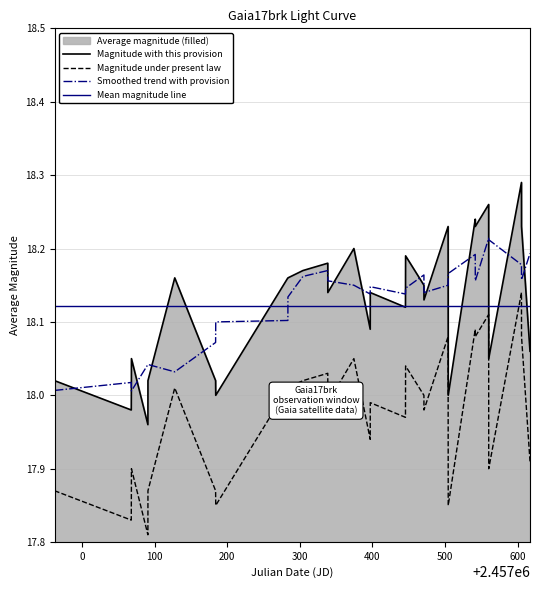

True or false: Magnitude with this provision and Magnitude under present law cross at least once.

False